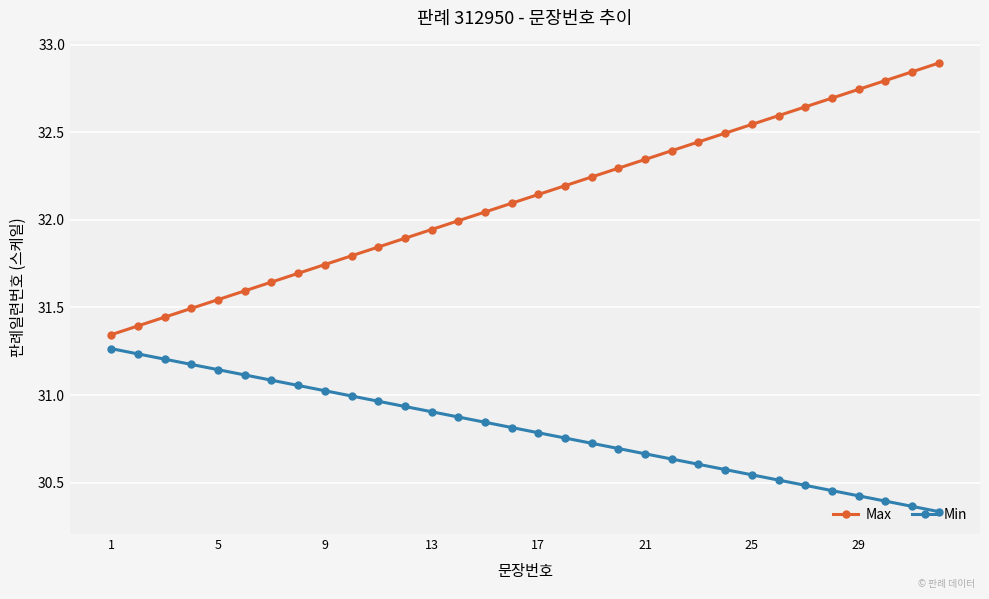

At how many categories does at least one series exceed 30?

32